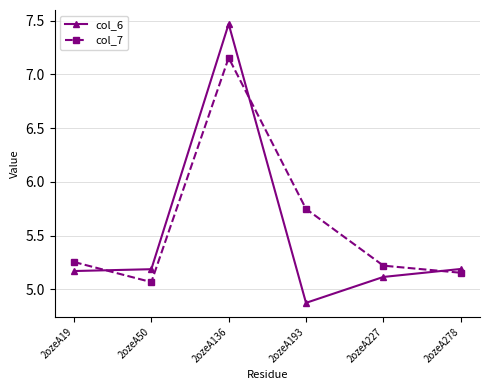

Where does the col_6 series first go above 5?

2ozeA19